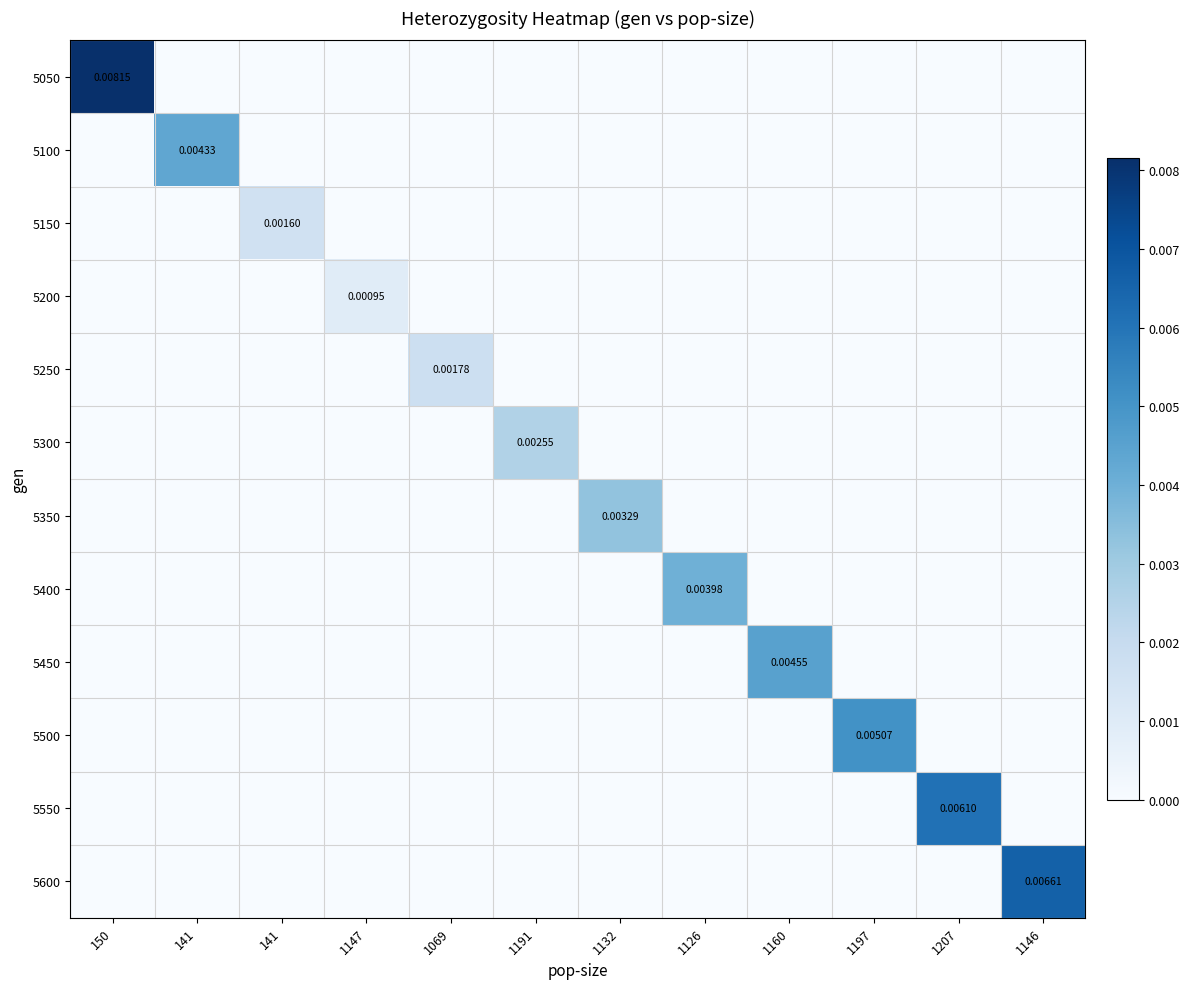

List the labels in order of 5450 value, smallest first.

150, 141, 141, 1147, 1069, 1191, 1132, 1126, 1197, 1207, 1146, 1160